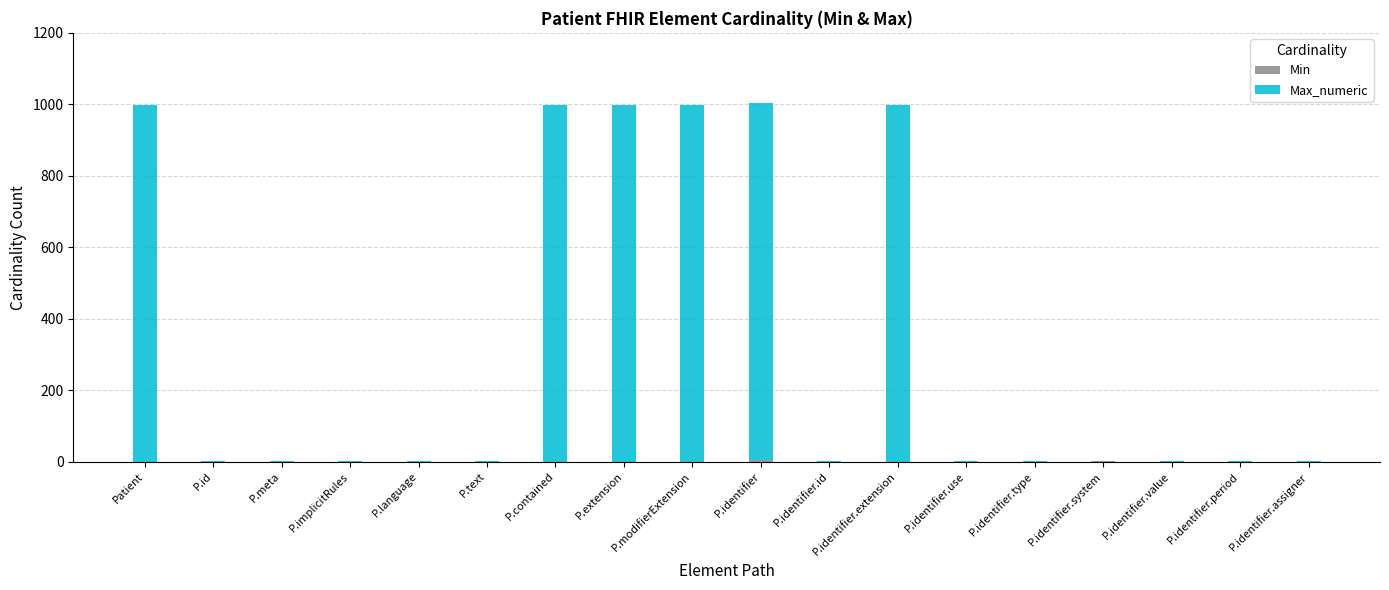

What is the total value across all series at P.modifierExtension?

999